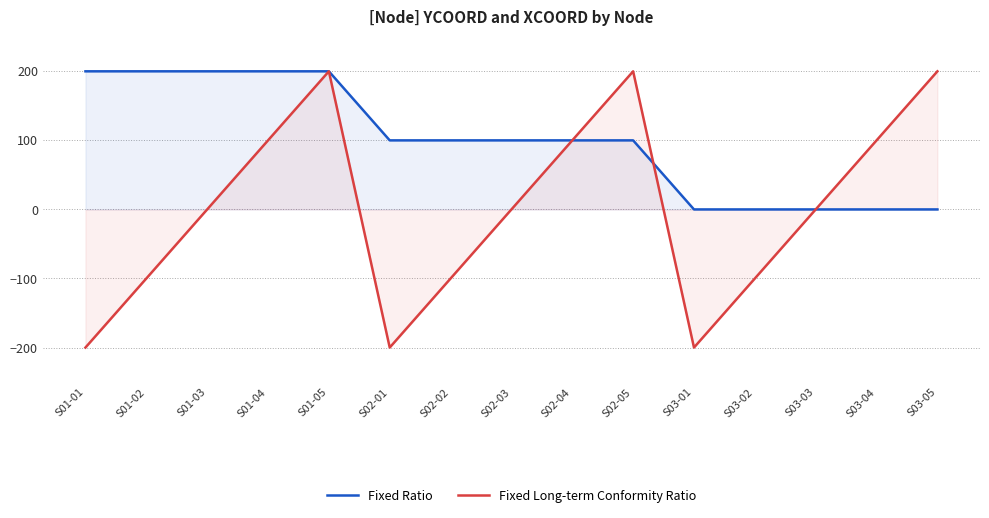

At which category does Fixed Long-term Conformity Ratio reach its first local peak?

S01-05